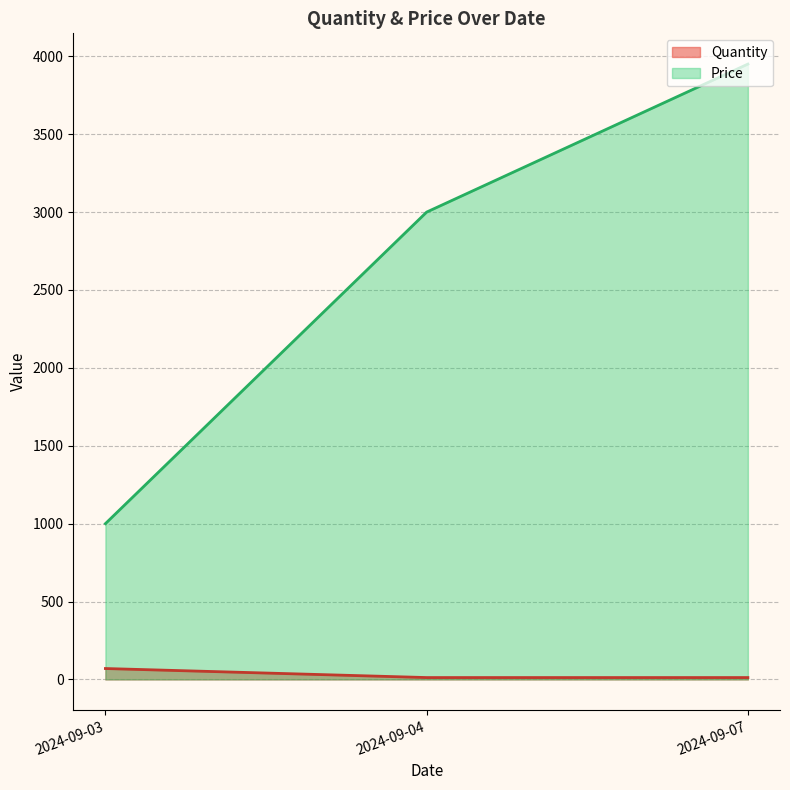

How many data points in Quantity are above 5?

2